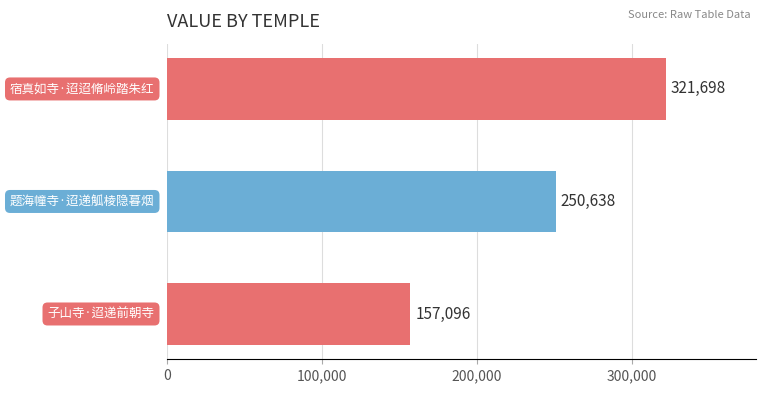

What is the difference between the maximum and minimum values?

164602